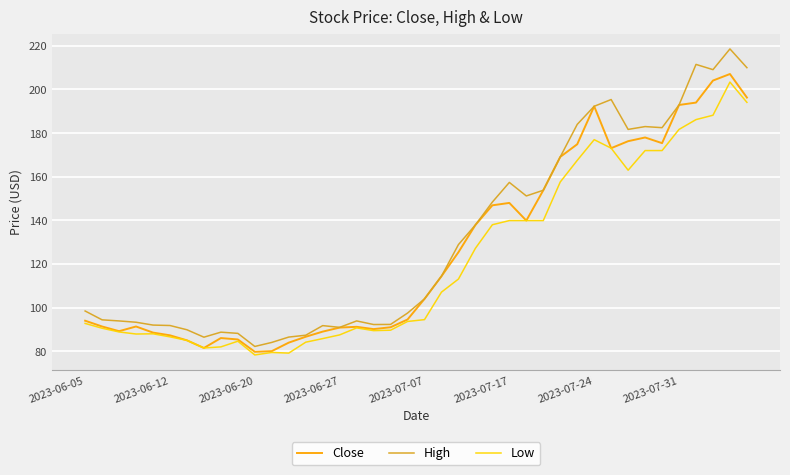

What is the minimum value for High?

82.2